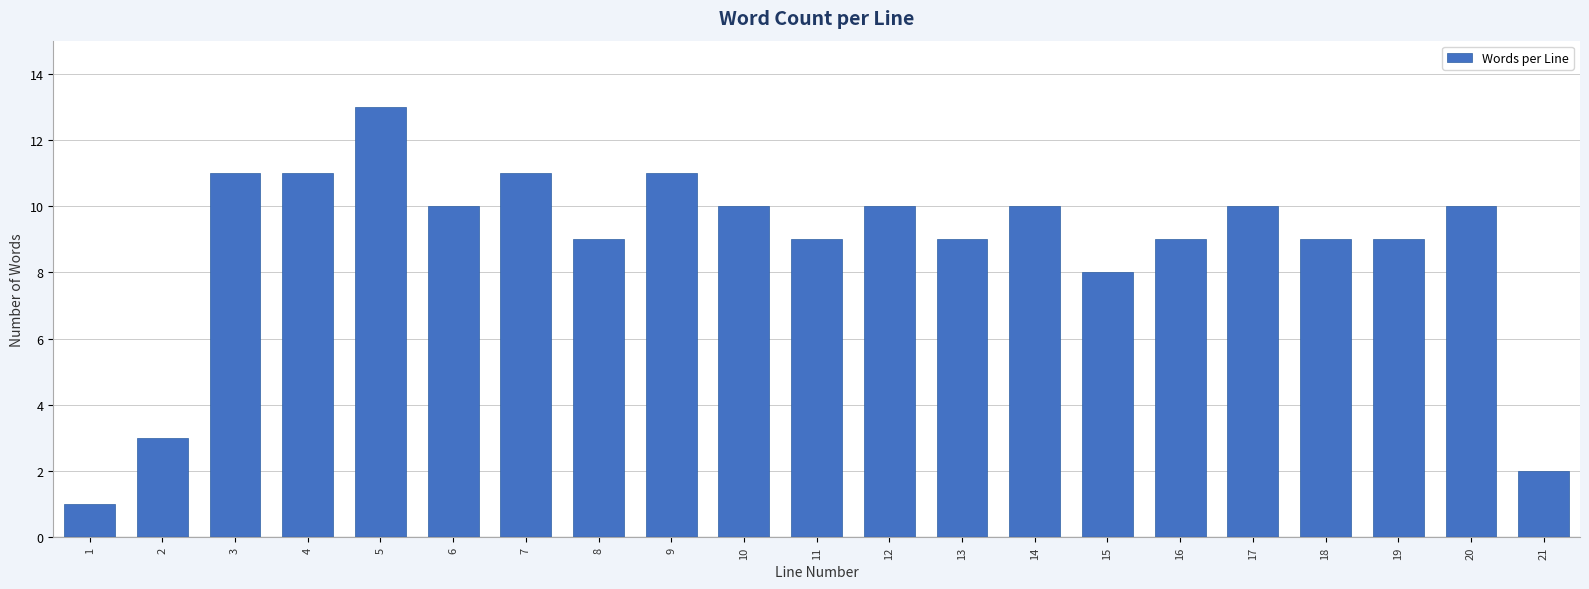

Reading right to left, list all the values displayed in this chart.

2	10	9	9	10	9	8	10	9	10	9	10	11	9	11	10	13	11	11	3	1